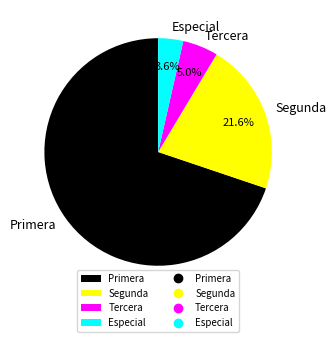

Which slice is the largest?

Primera